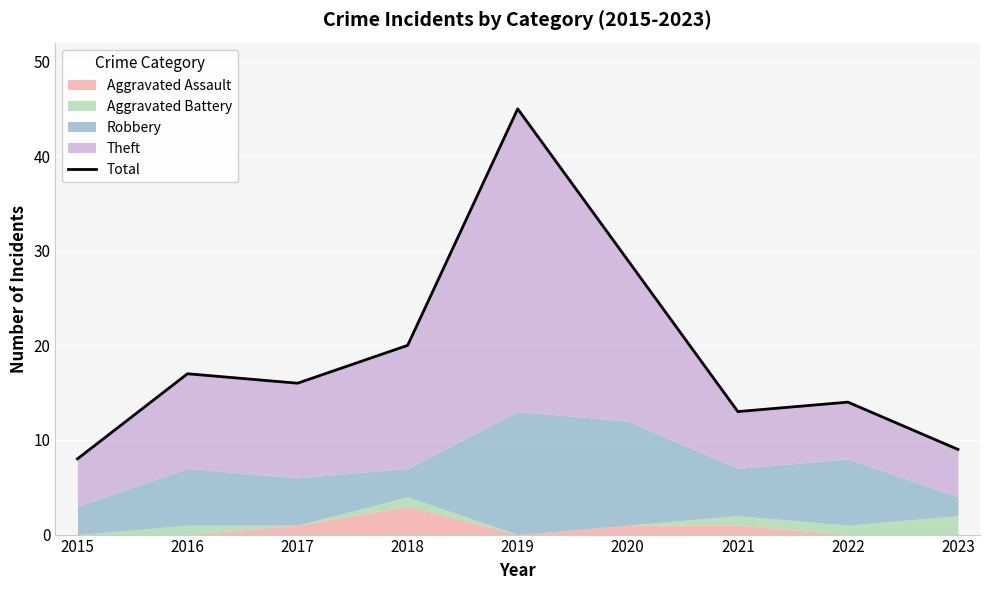

Which has a higher value, 2021 or 2022?

2022